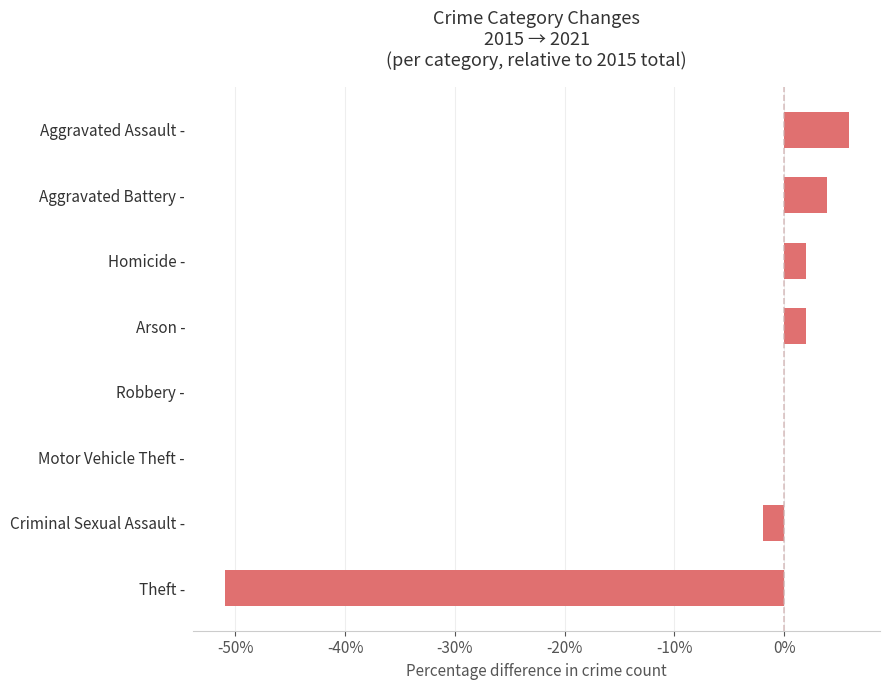

What is the change in value from Aggravated Battery - to Aggravated Assault -?

+2.0